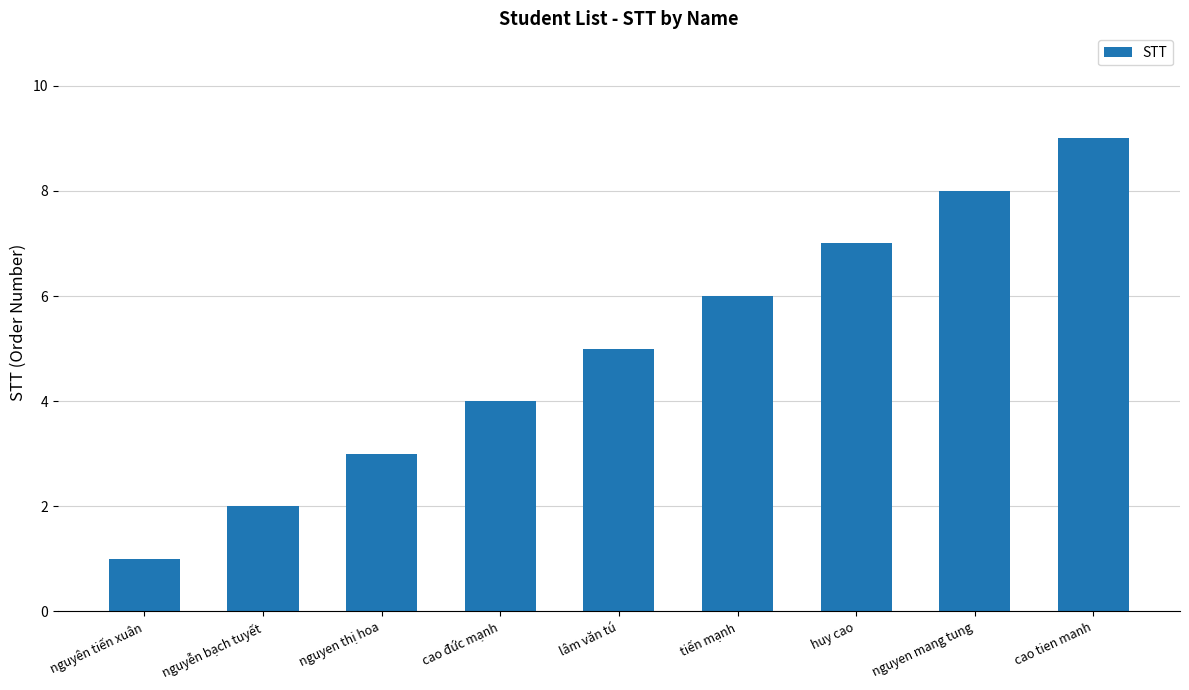

What is the label of the 9th bar from the right?

nguyên tiến xuân